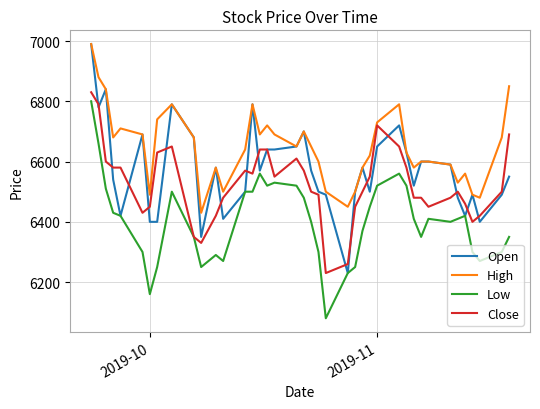

List the series in order of their overall mean, lowest first.

Low, Close, Open, High